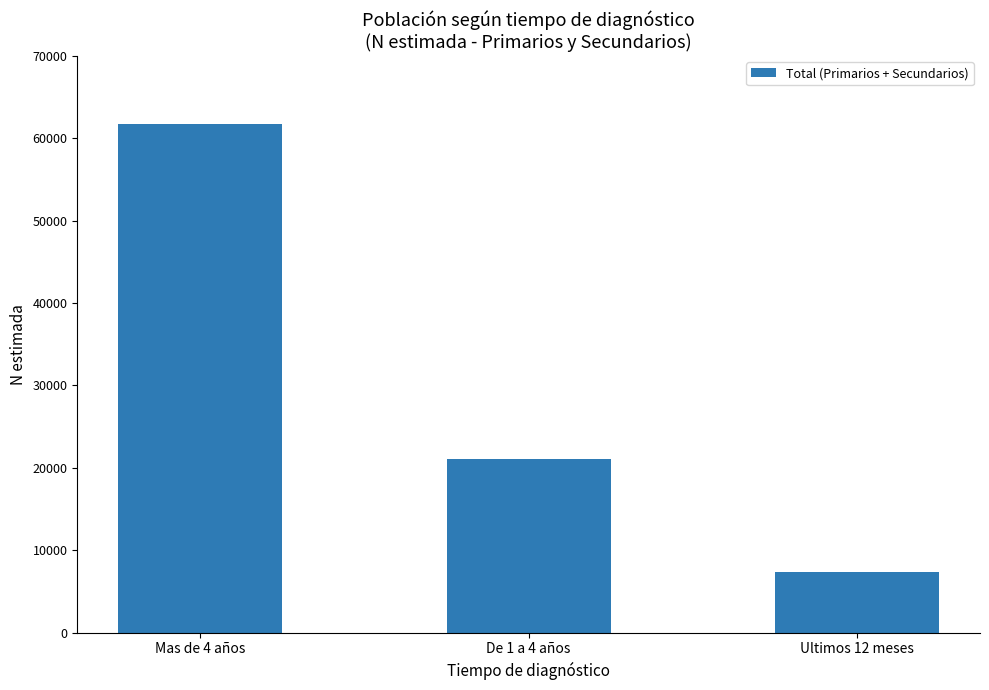

Reading left to right, list all the values displayed in this chart.

Mas de 4 años=61738	De 1 a 4 años=21039	Ultimos 12 meses=7377